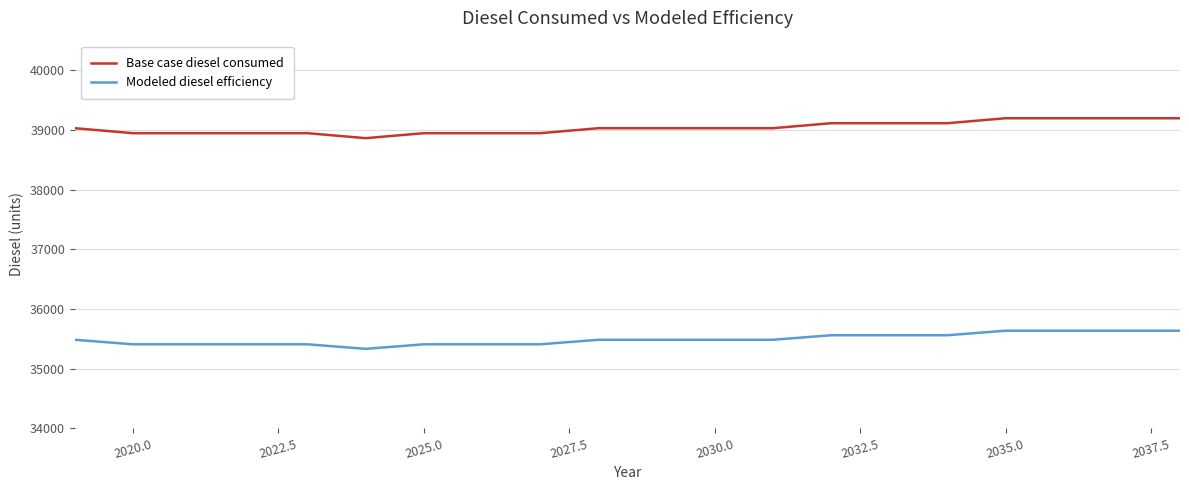

Which series has the largest total across all categories?

Base case diesel consumed